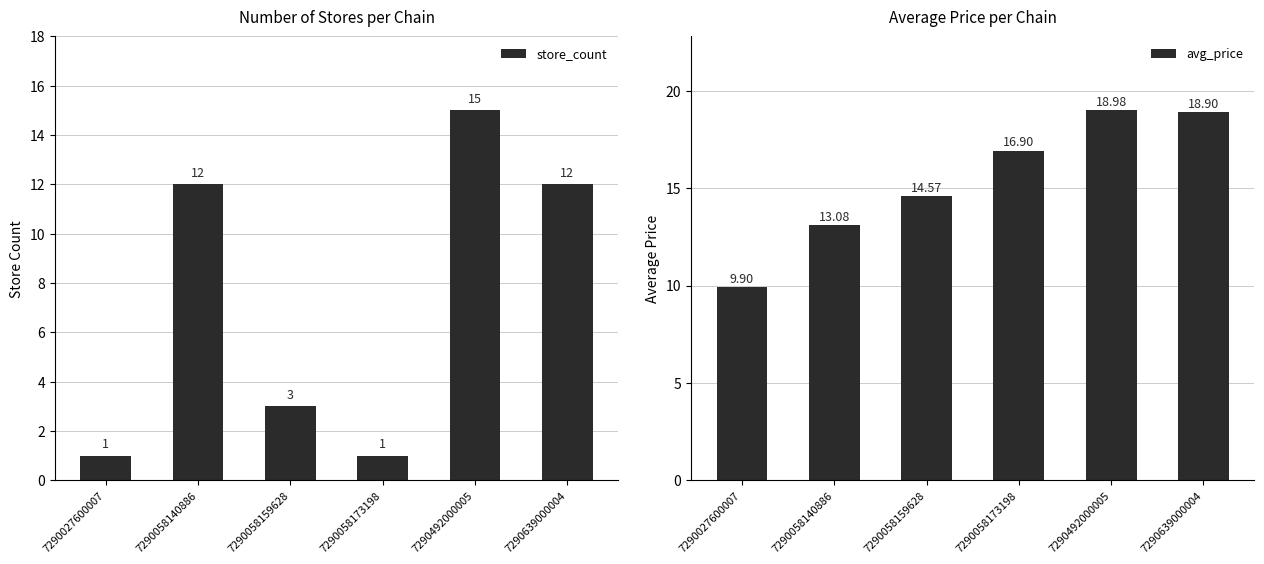

Is the value of avg_price at 7290058140886 greater than the value of store_count at 7290027600007?

Yes